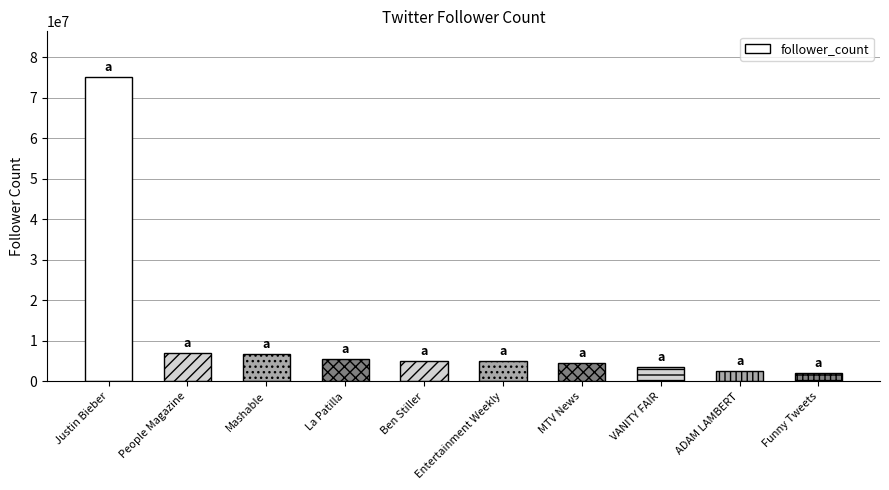

Where does the data first go above 5105846?

Justin Bieber